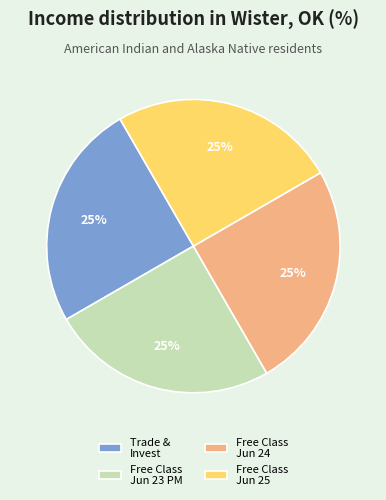

Is it true that Trade & Invest is 13% of the pie?

False